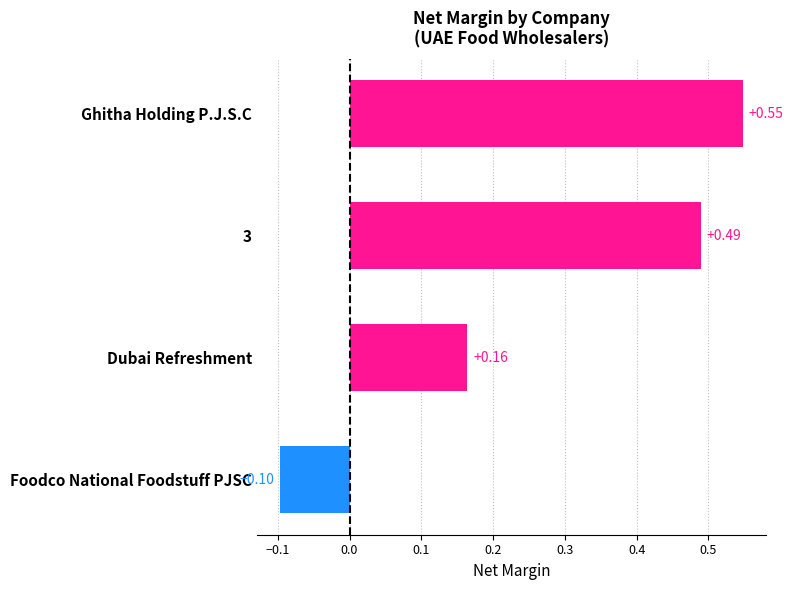

How many values are below zero?

1